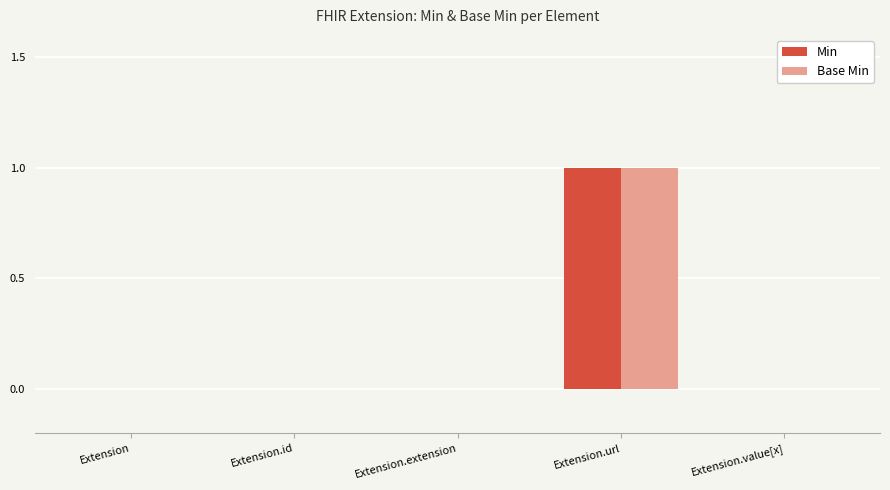

How many groups of bars are there?

5